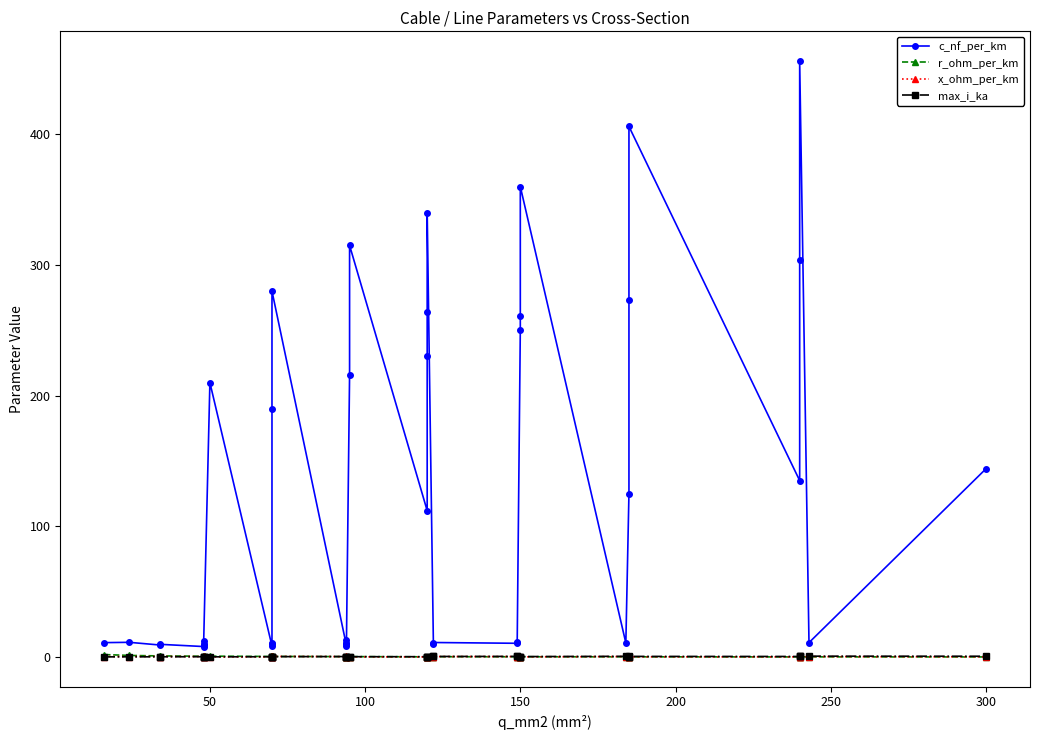

How many times do r_ohm_per_km and max_i_ka cross each other?

3